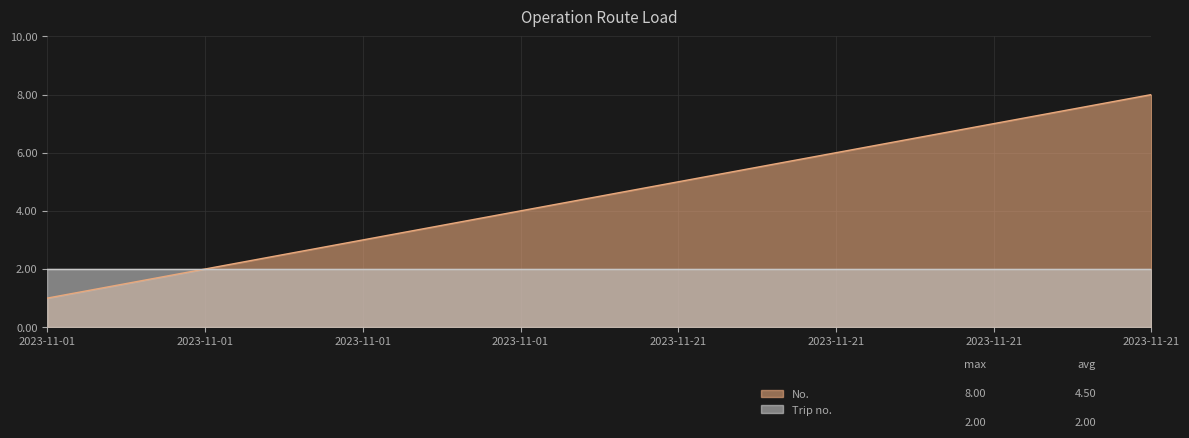

The chart shows a value of 3 at 2023-11-21. True or false?

False